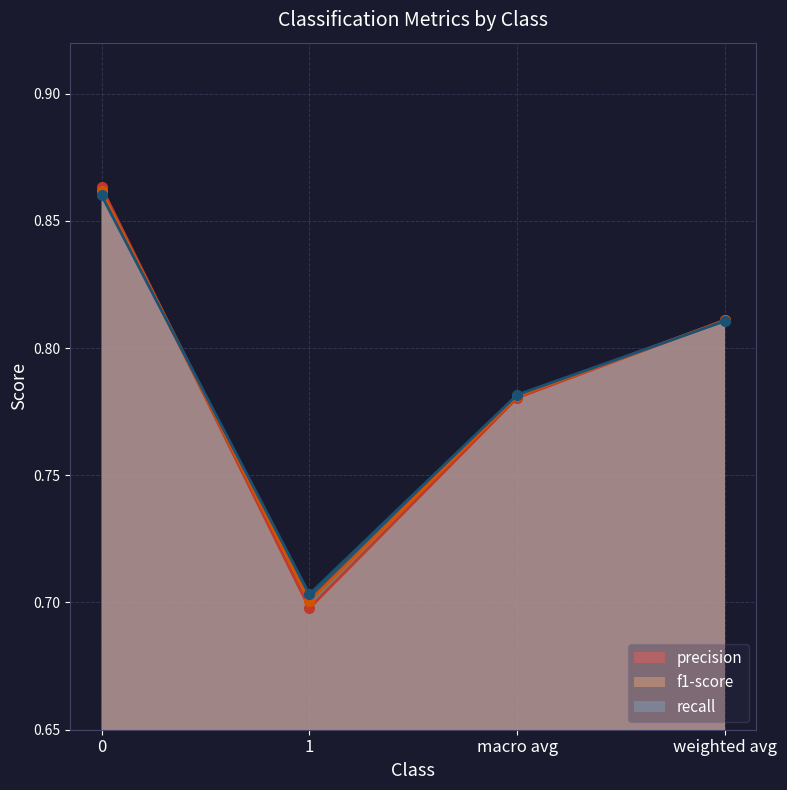

What is the average value of the precision series?

0.8